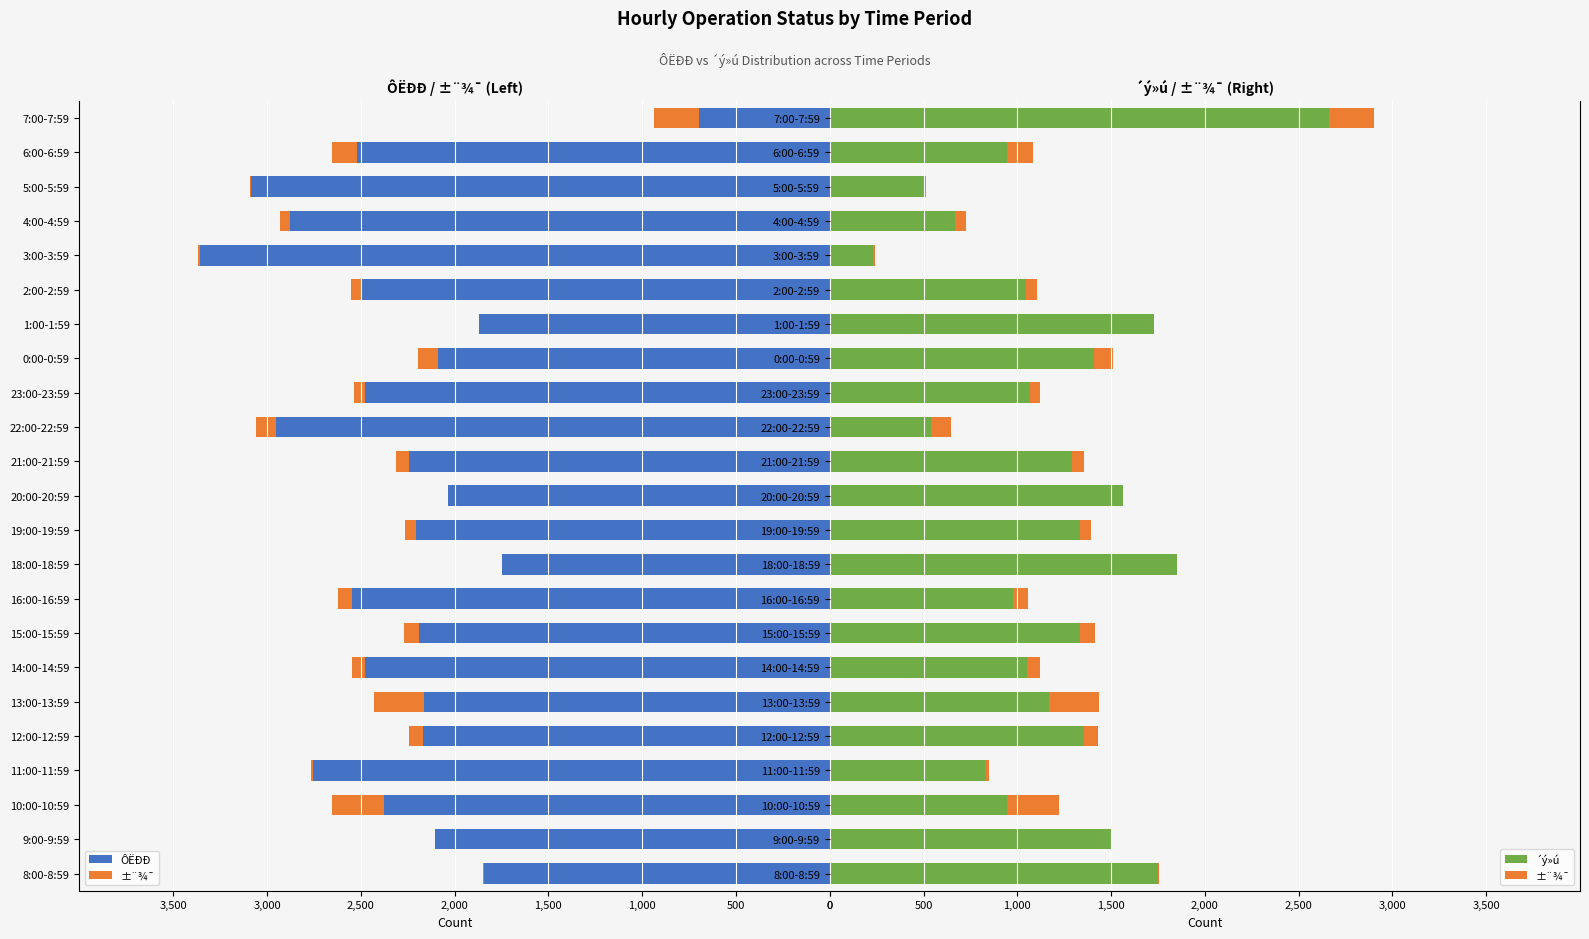

What is the label of the 4th bar from the right?

4:00-4:59